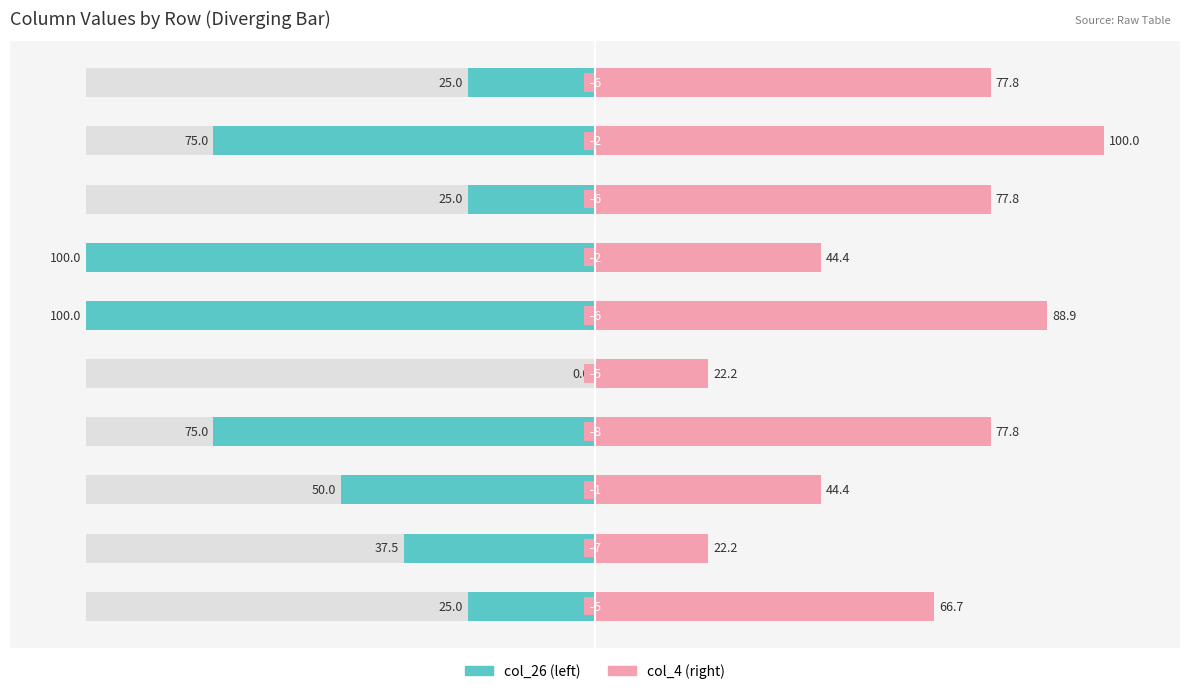

What is the difference between the maximum and minimum values in the col_26 series?

100.0